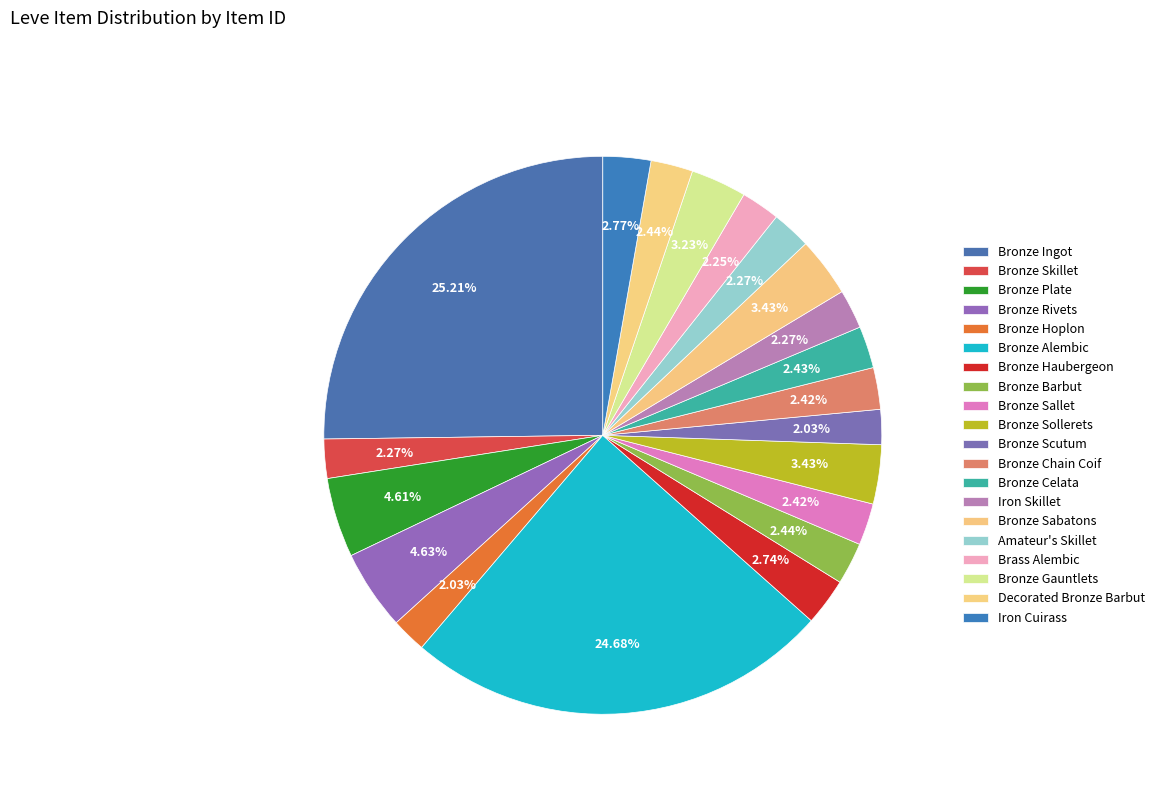

Which category has the smallest portion of the pie?

Bronze Hoplon